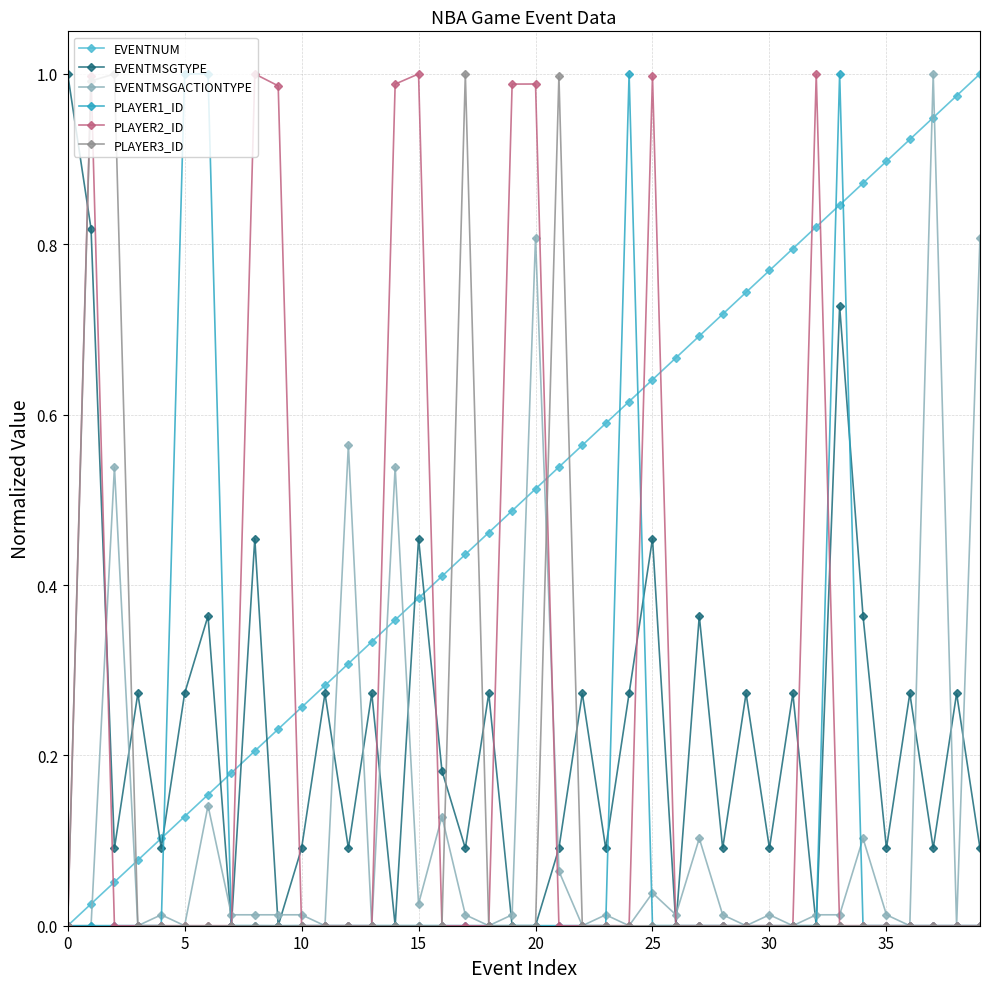

Which series has the largest total across all categories?

EVENTNUM